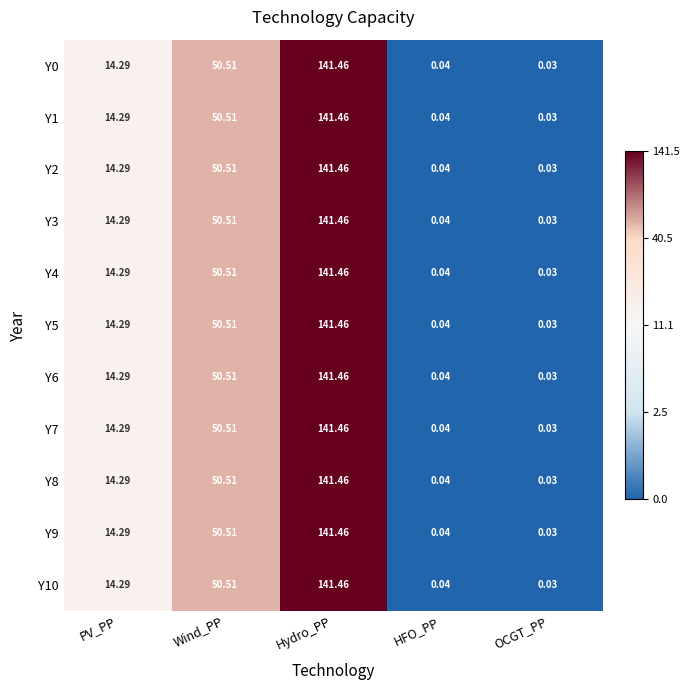

Where is Y9 nearest to the value 70?

Wind_PP